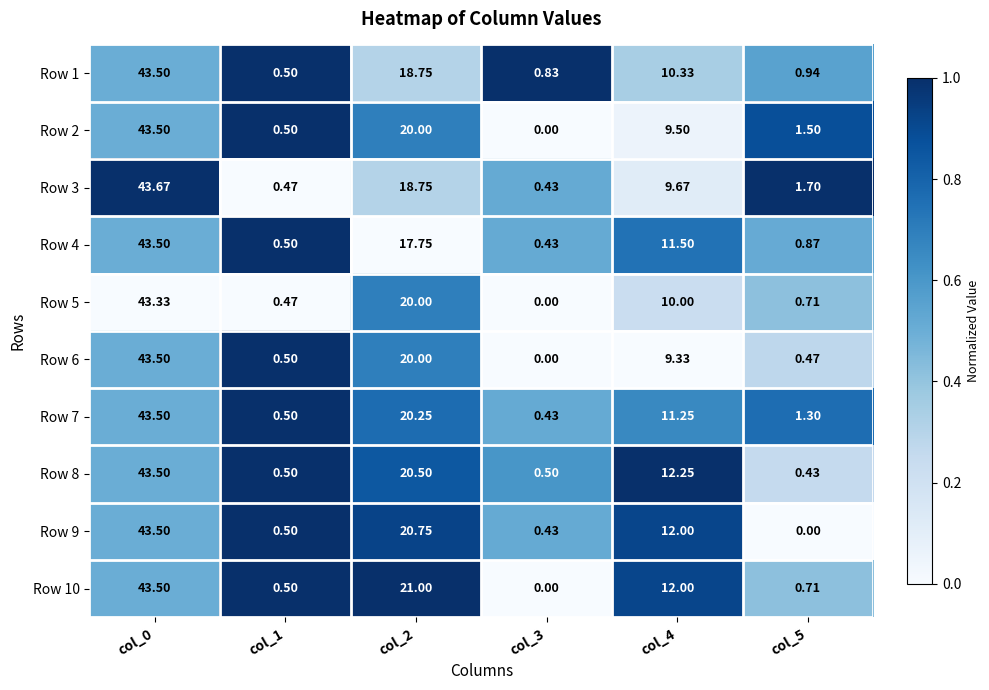

Is the value of Row 10 at col_1 greater than the value of Row 5 at col_3?

Yes